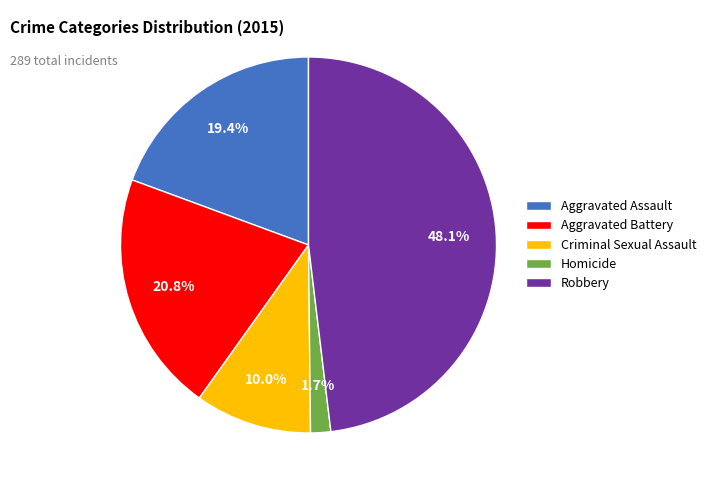

Combined, do Aggravated Assault and Criminal Sexual Assault account for over 50%?

No